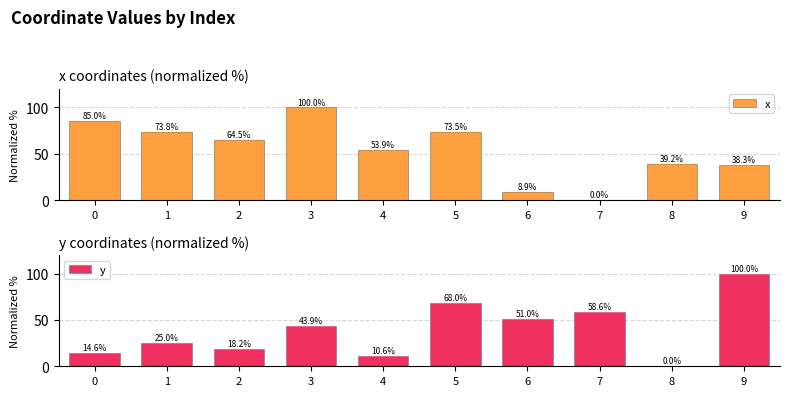

Which series has the largest total across all categories?

x